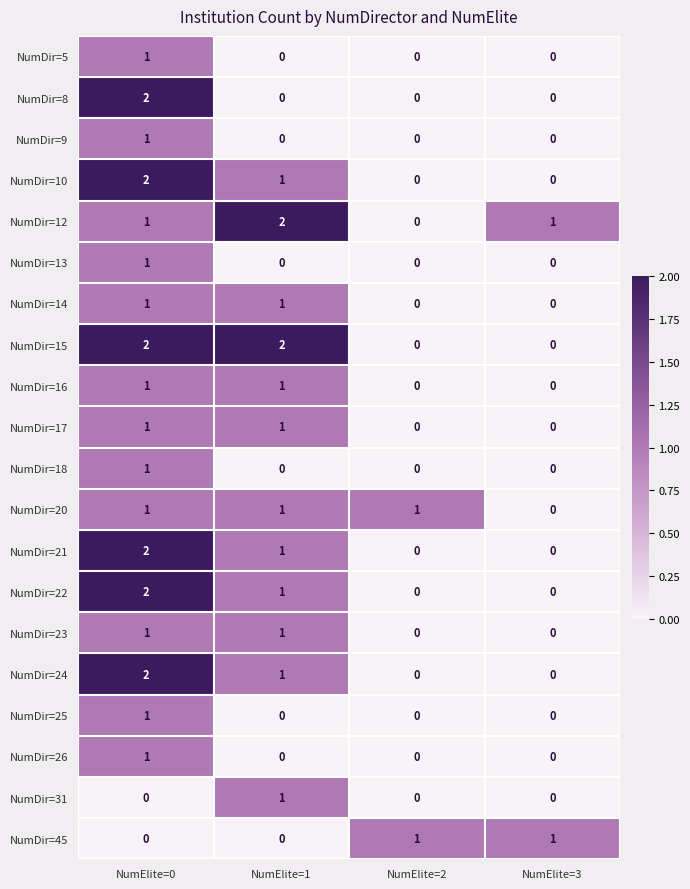

The value of NumDir=22 at NumElite=3 is -1. True or false?

False